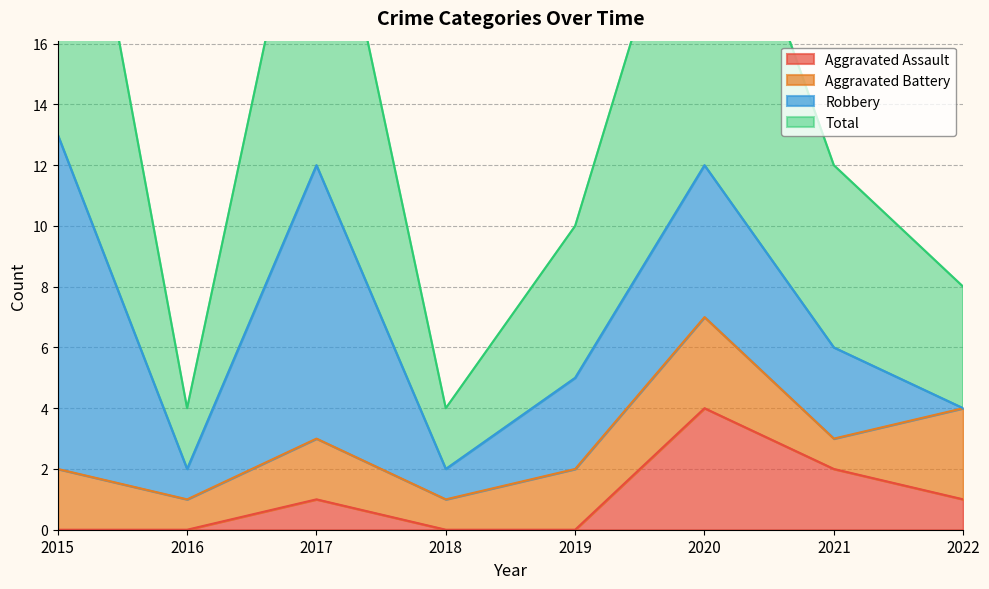

Which category has the highest value in the Aggravated Assault series?

2020